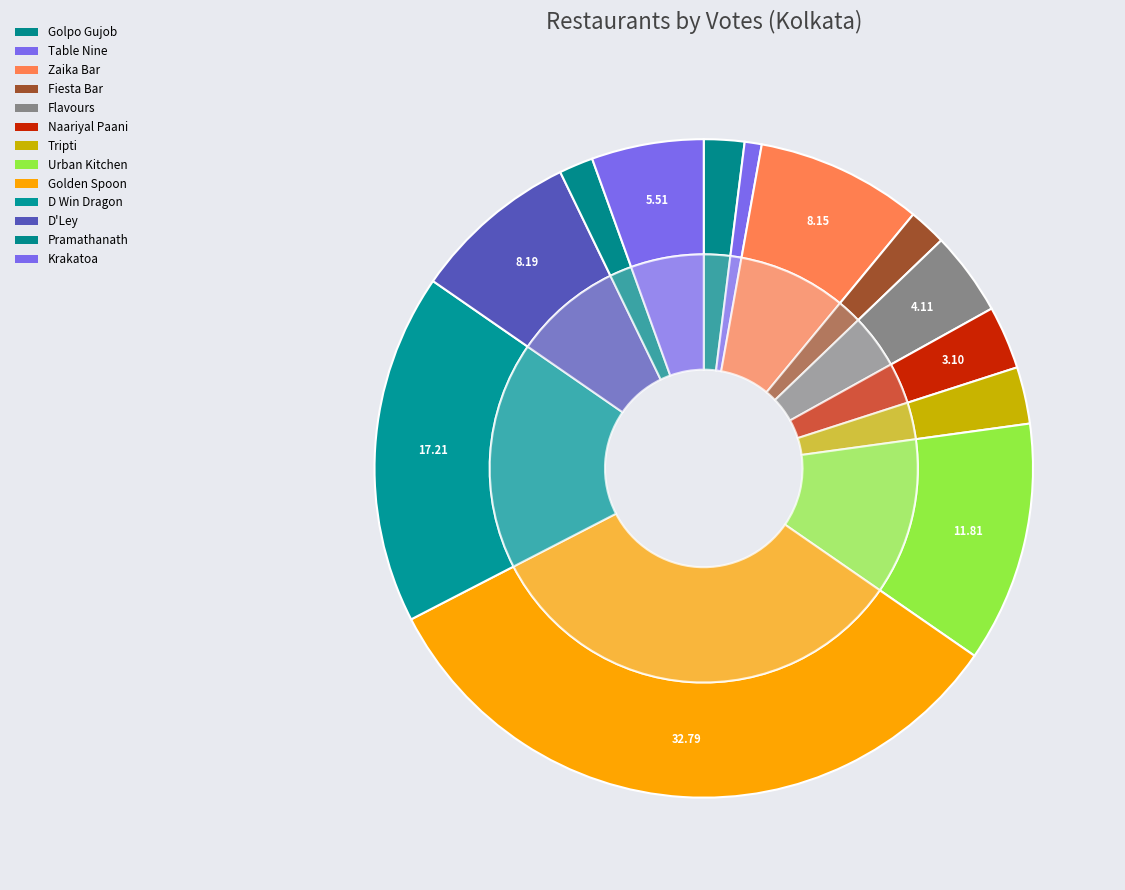

To the nearest percent, what percentage of the pie is Krakatoa?

6%